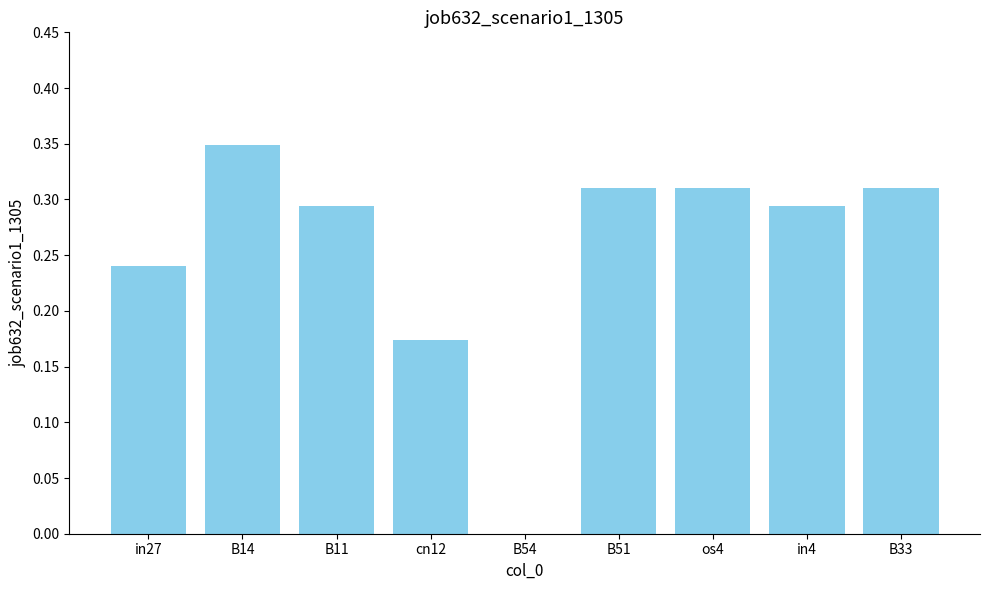

Does the chart contain stacked bars?

No